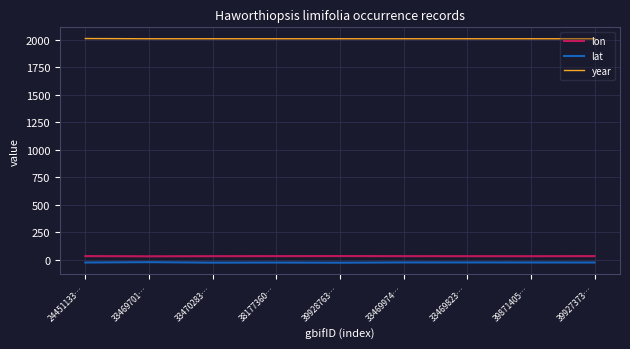

What is the maximum value for lon?

32.4